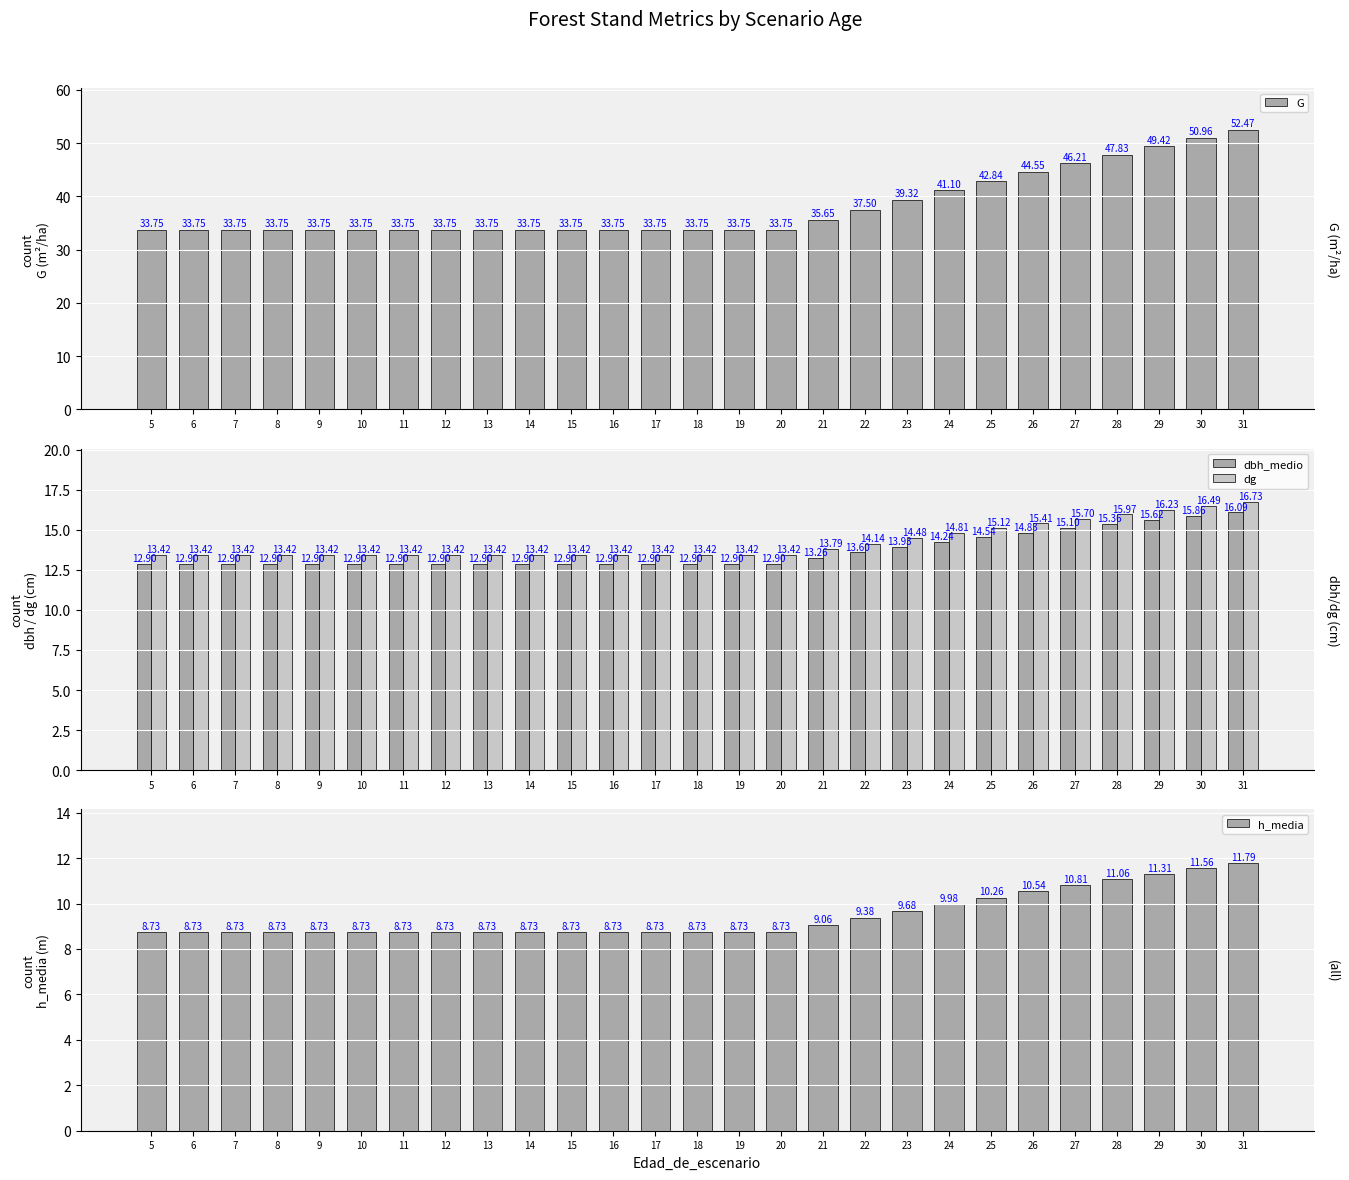

At how many categories does at least one series exceed 27?

27